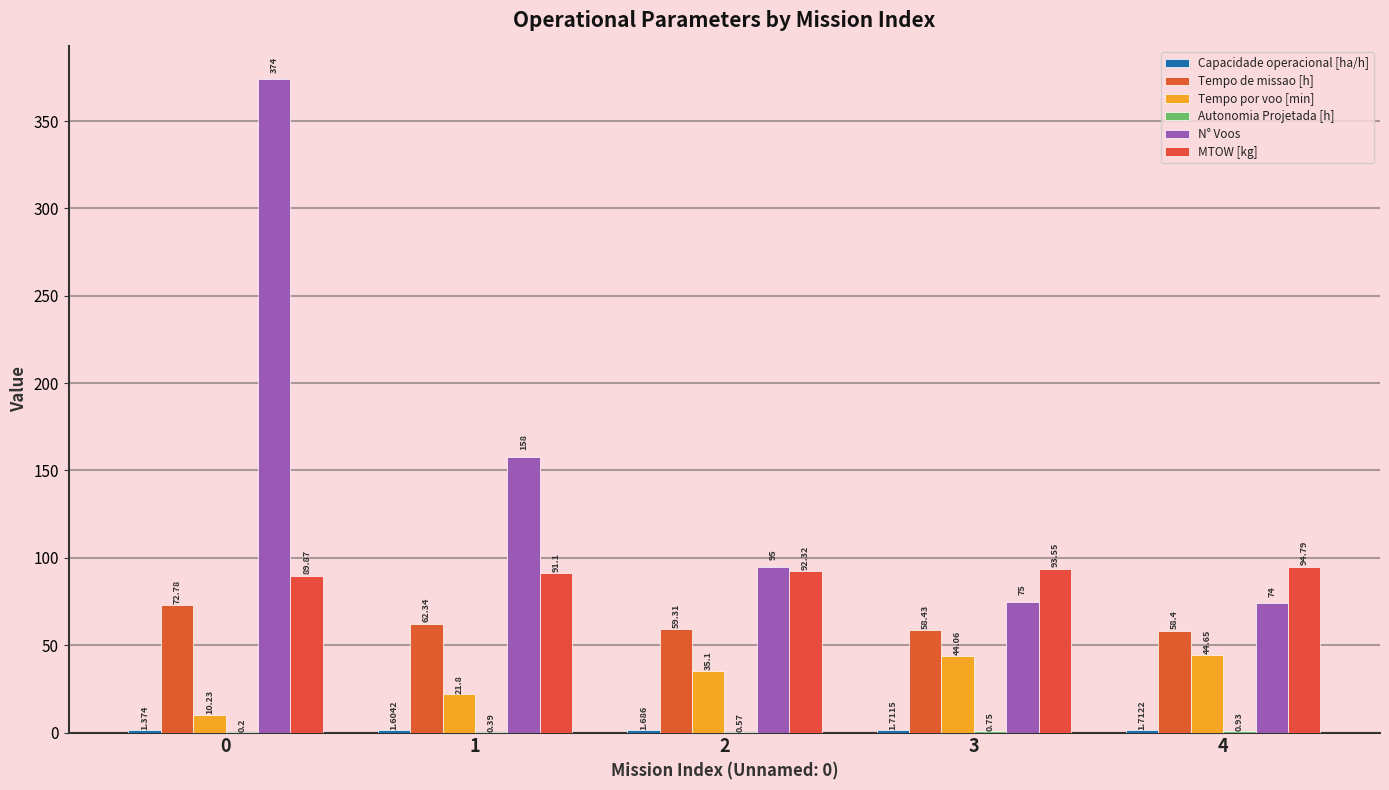

Reading right to left, what are all the values shown in this chart?

Capacidade operacional [ha/h]: 1.7	1.7	1.7	1.6	1.4
Tempo de missao [h]: 58.4	58.4	59.3	62.3	72.8
Tempo por voo [min]: 44.6	44.1	35.1	21.8	10.2
Autonomia Projetada [h]: 0.9	0.8	0.6	0.4	0.2
N° Voos: 74.0	75.0	95.0	158.0	374.0
MTOW [kg]: 94.8	93.5	92.3	91.1	89.9